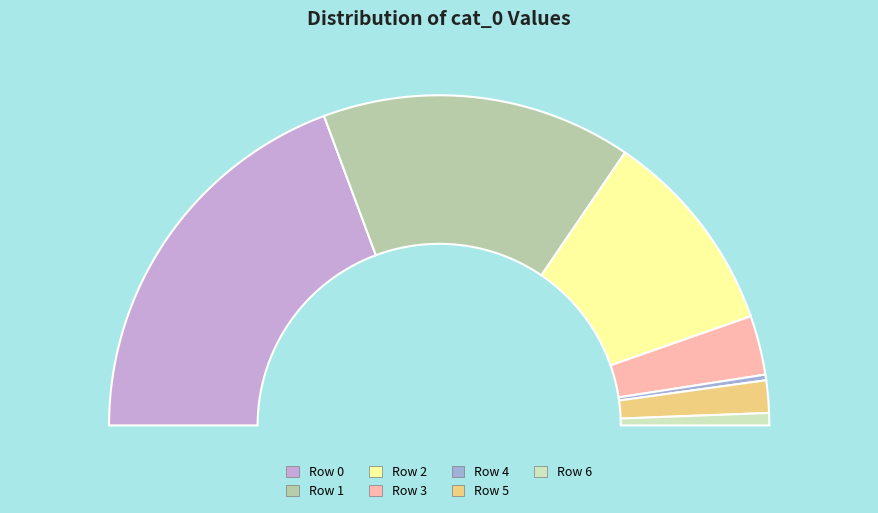

The 1068742 slice represents 11% of the pie. True or false?

False